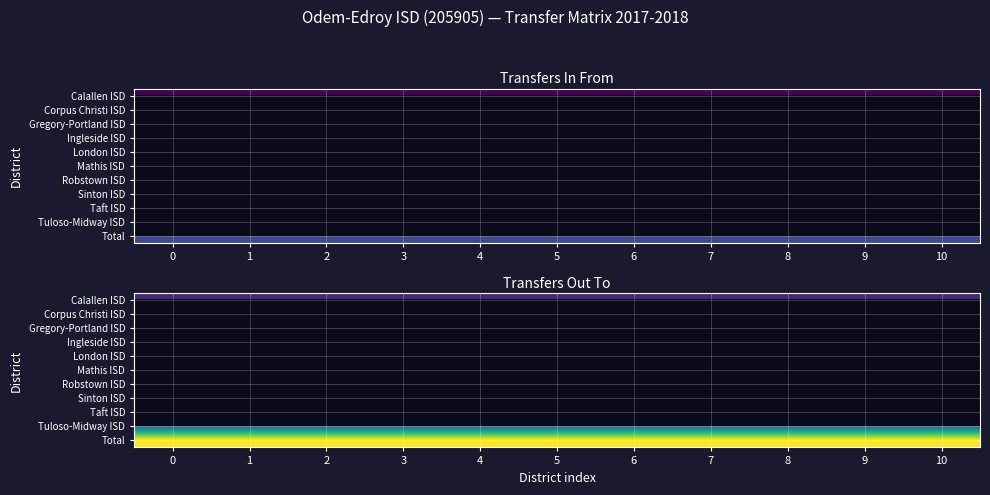

List the series in order of their peak value, lowest first.

Calallen ISD, Corpus Christi ISD, Gregory-Portland ISD, Ingleside ISD, London ISD, Mathis ISD, Robstown ISD, Sinton ISD, Taft ISD, Tuloso-Midway ISD, Total